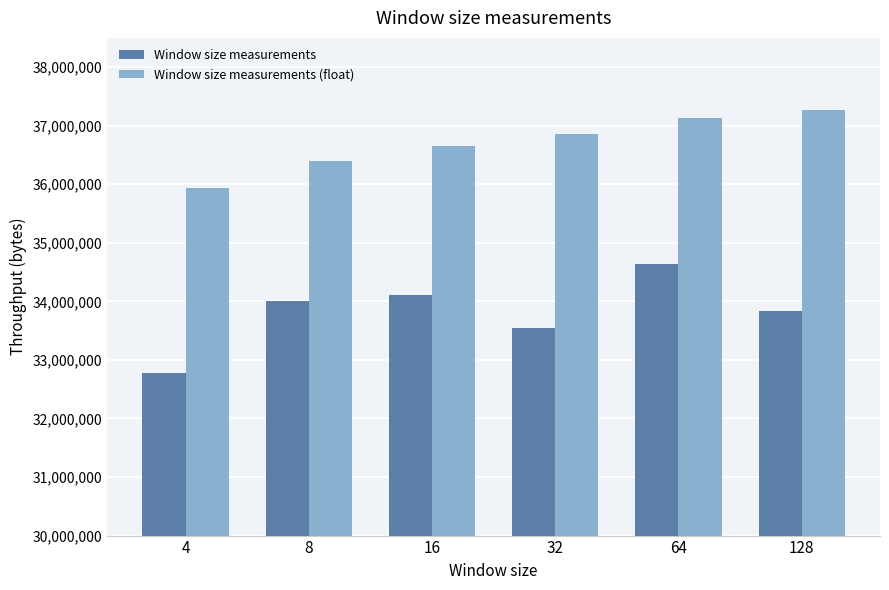

Which series has the largest total across all categories?

Window size measurements (float)